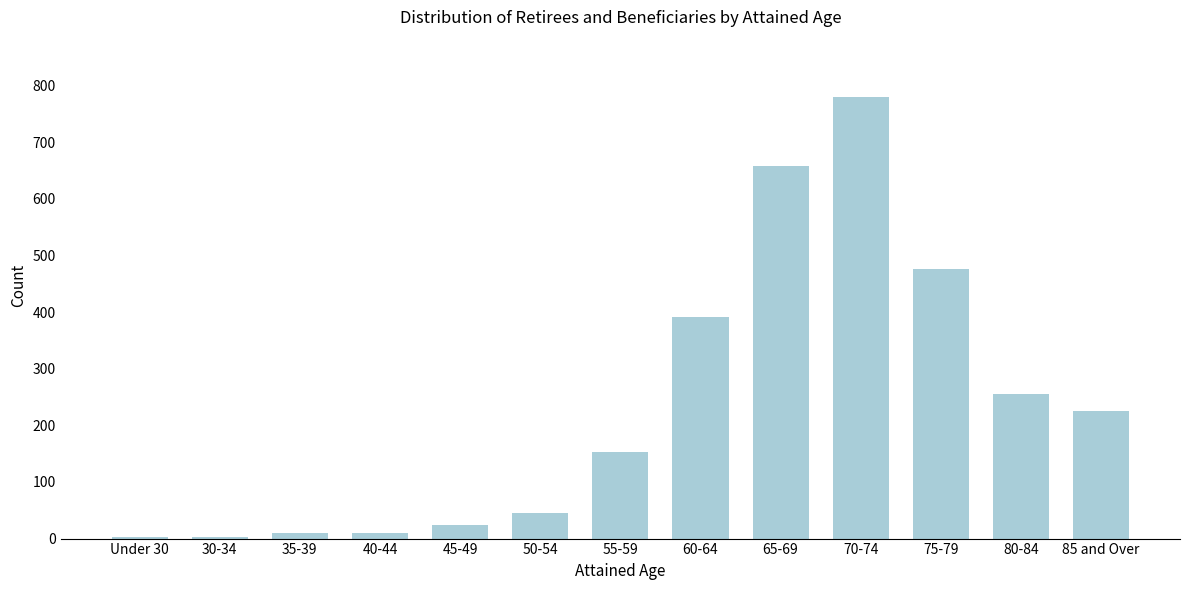

What is the greatest value displayed?

779